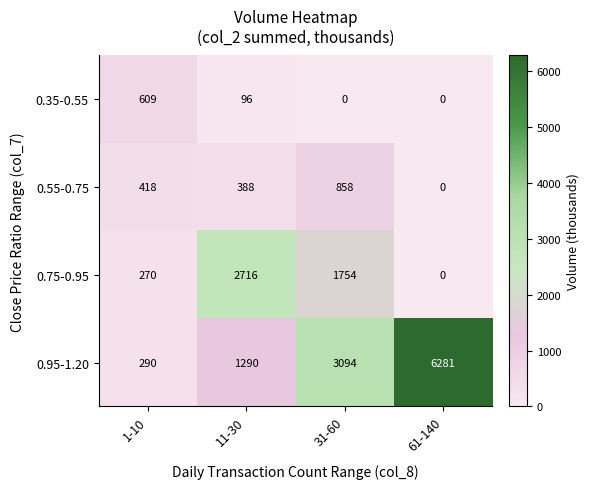

The value of 0.35-0.55 at 1-10 is 1090. True or false?

False